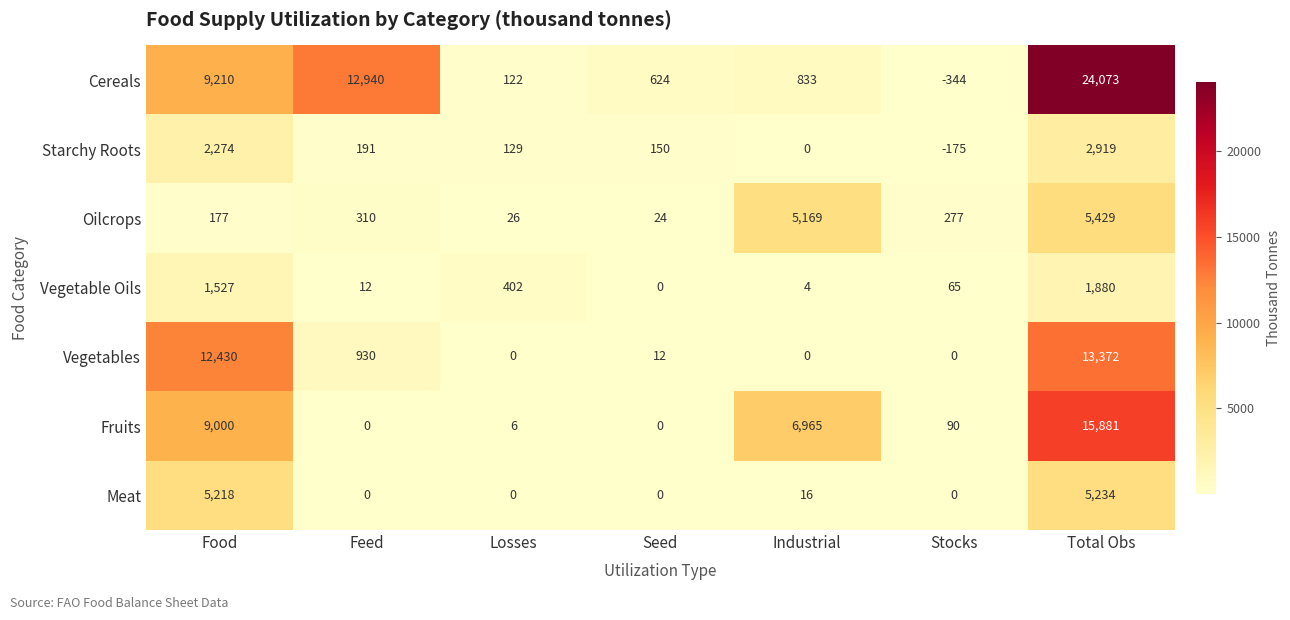

What is the difference between the second highest and second lowest values in the Vegetable Oils series?

1523